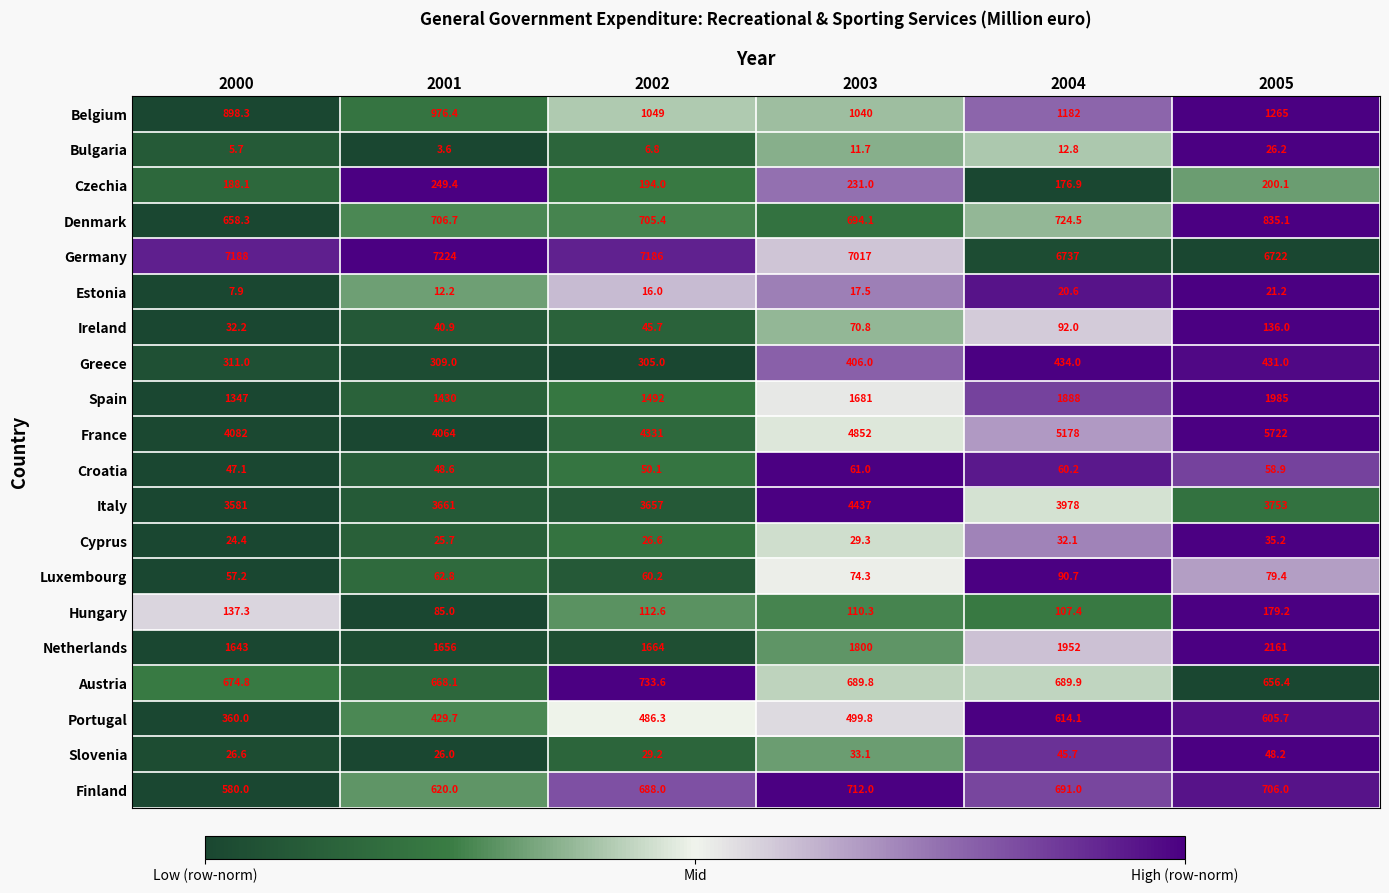

What is the maximum value for Luxembourg?

90.7